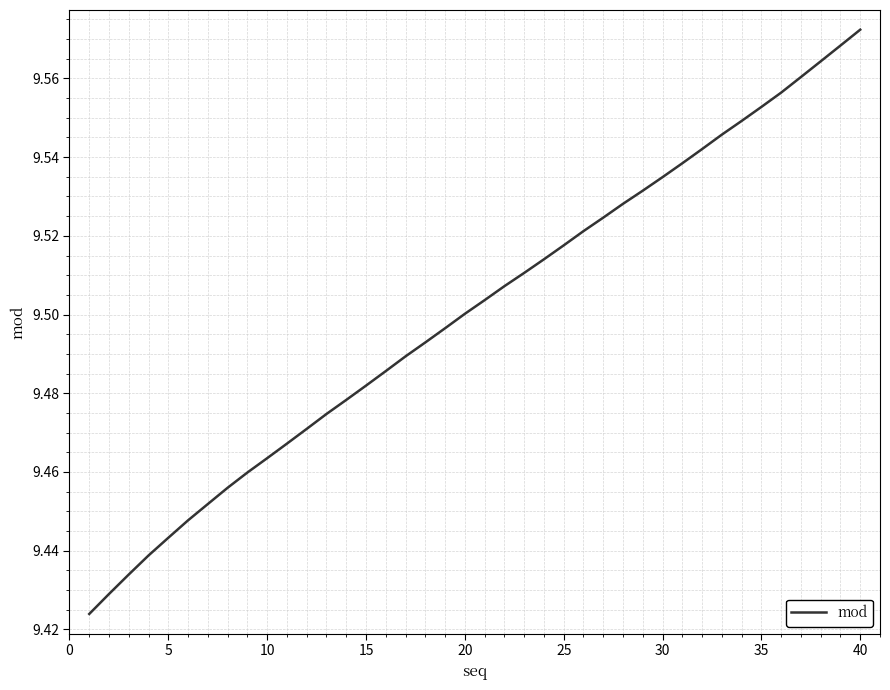

At which category does the chart reach its peak across all series?

40